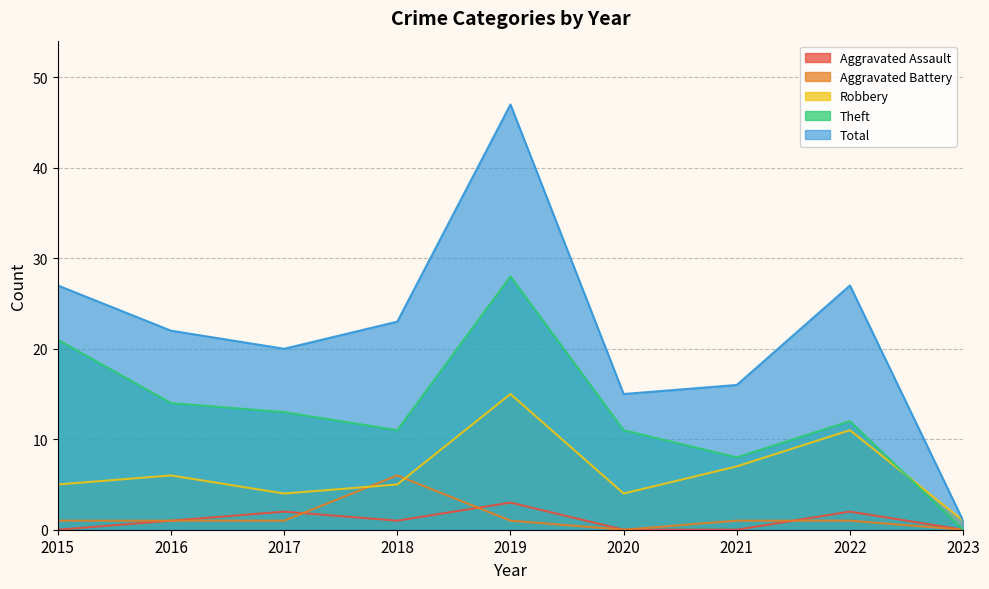

True or false: Total and Aggravated Assault intersect in this chart.

False